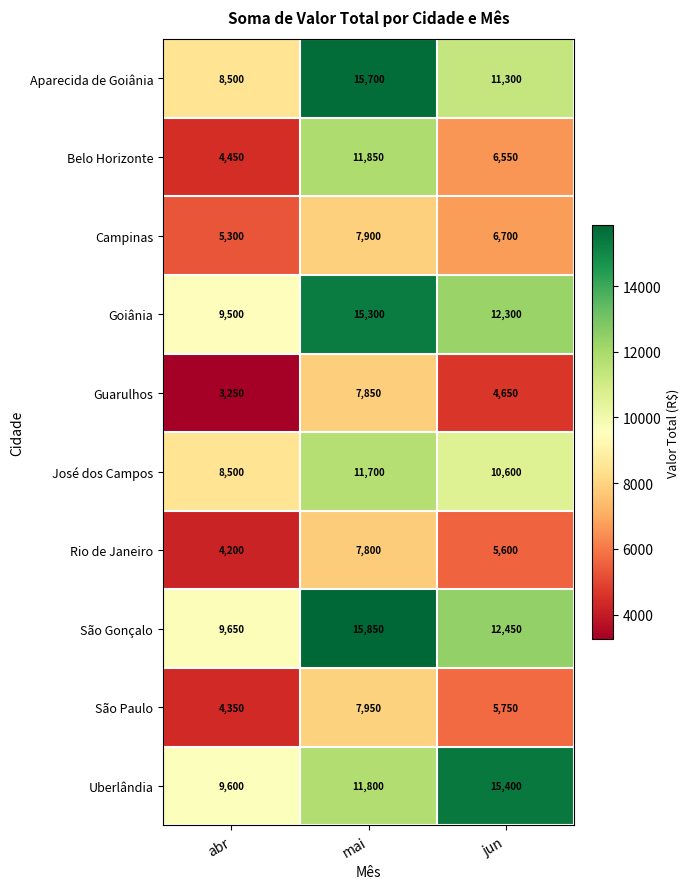

Rank the series at mai from lowest to highest value.

Rio de Janeiro, Guarulhos, Campinas, São Paulo, José dos Campos, Uberlândia, Belo Horizonte, Goiânia, Aparecida de Goiânia, São Gonçalo